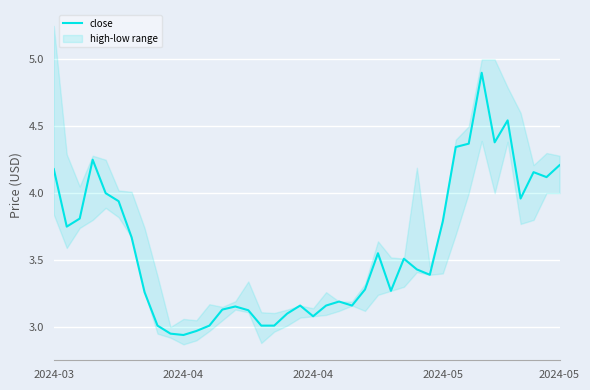

What is the sum of all values?

143.2